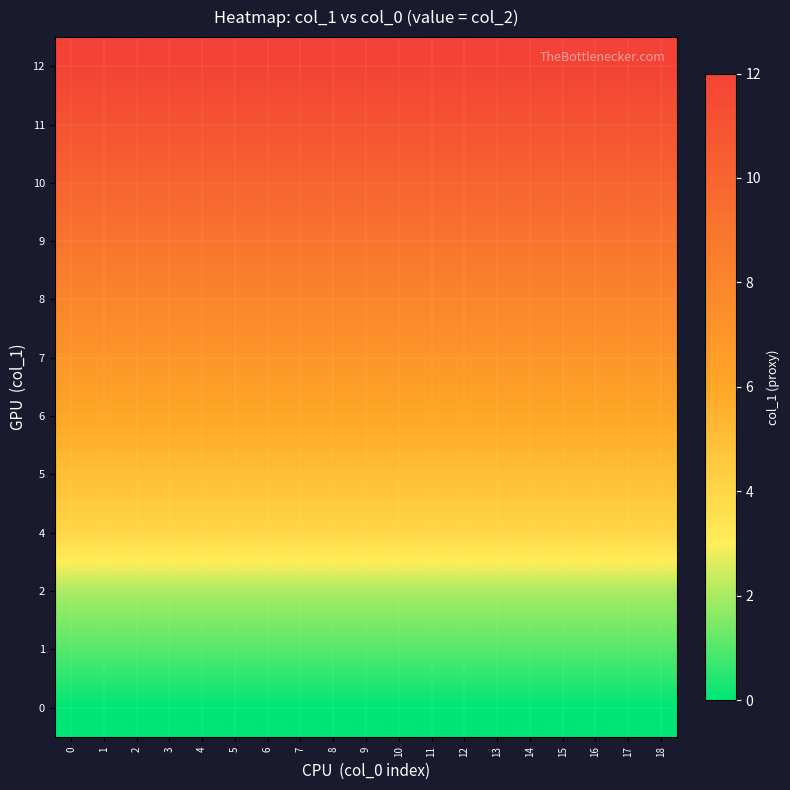

What is the difference between the highest and lowest values at 12?

12